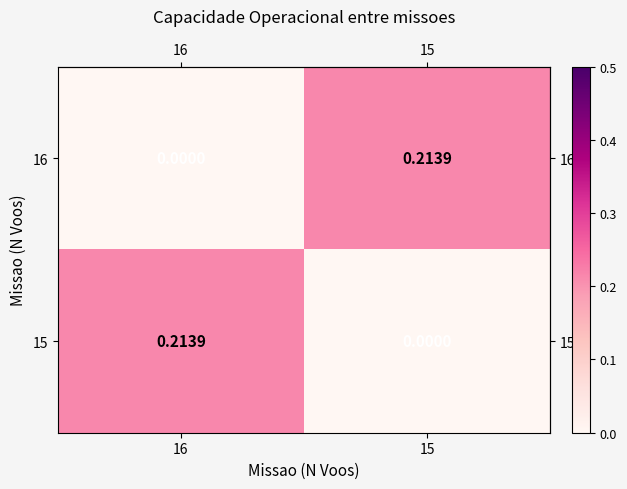

Is the value of 15 at 15 greater than the value of 16 at 15?

No